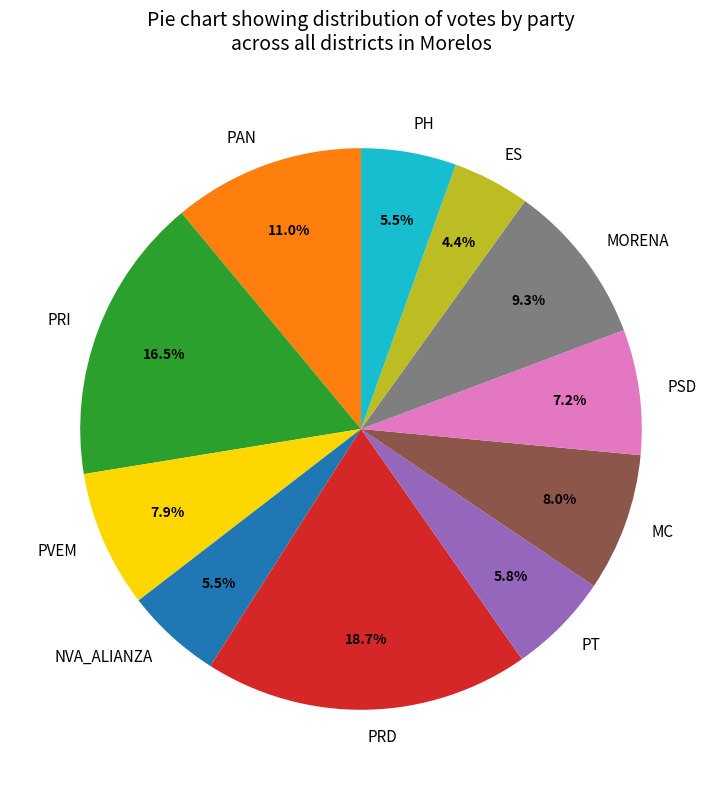

What percentage is NOT represented by PSD?

92.8%